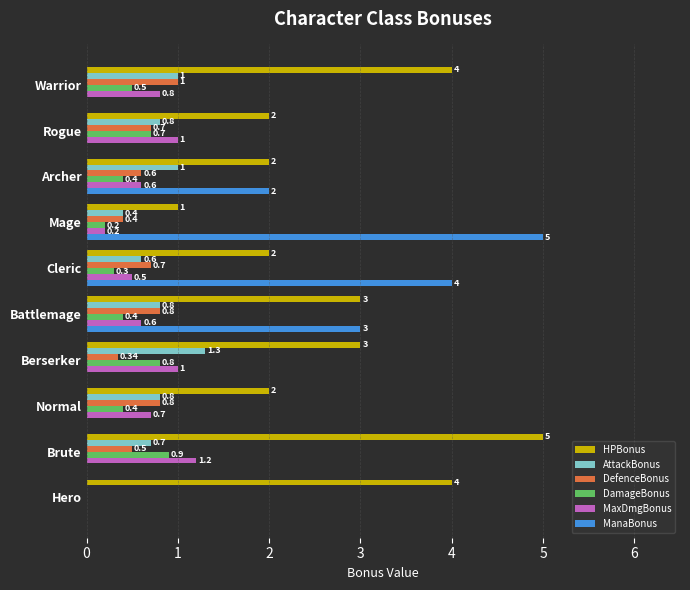

Which series has the largest total across all categories?

HPBonus